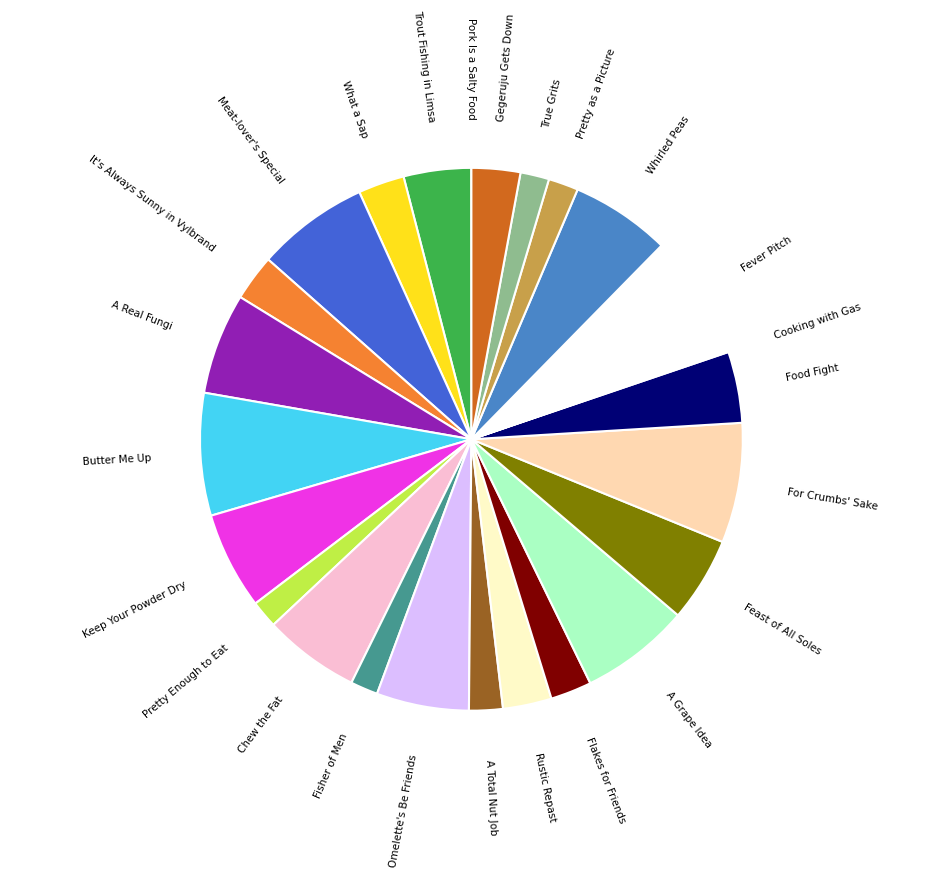

How many slices are in this pie chart?

25